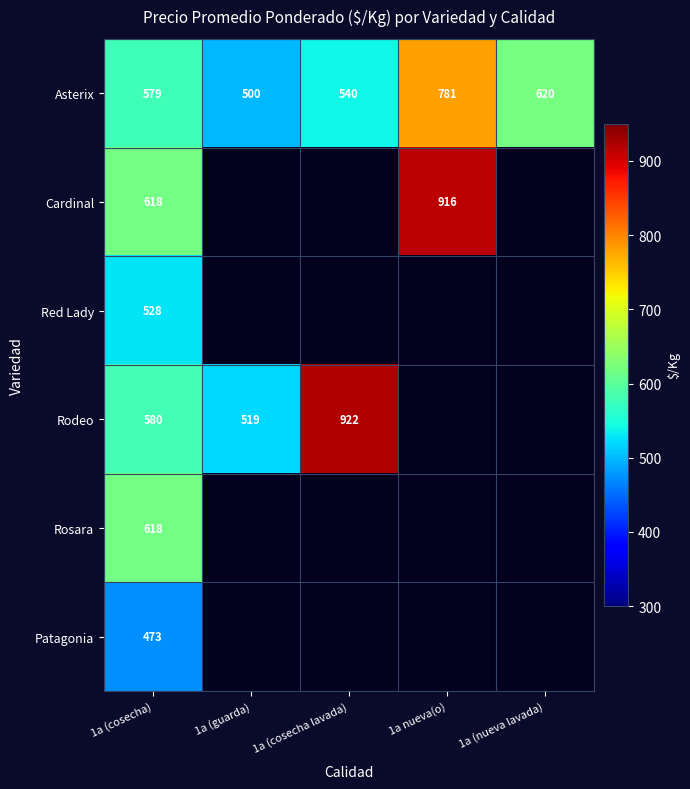

Is it true that Asterix equals 518 at 1a nueva(o)?

False